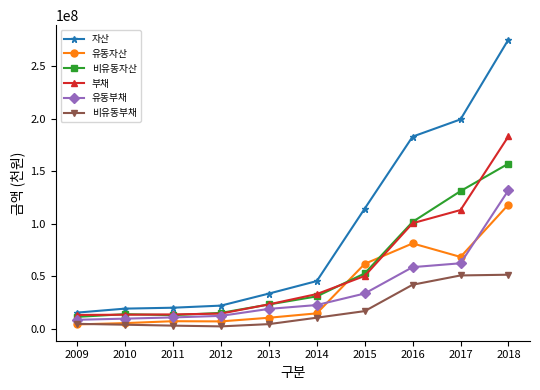

True or false: 자산 has more than 1 interior local peaks.

False